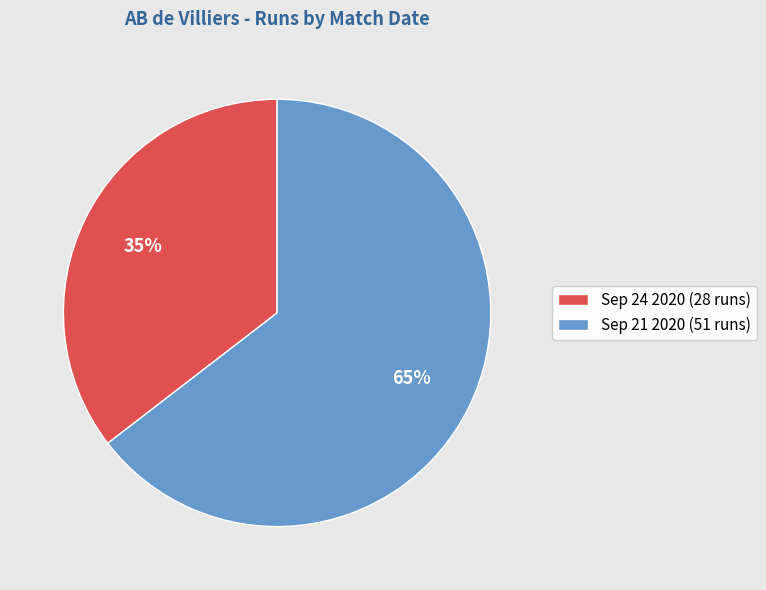

To the nearest percent, what is the average slice percentage?

50%